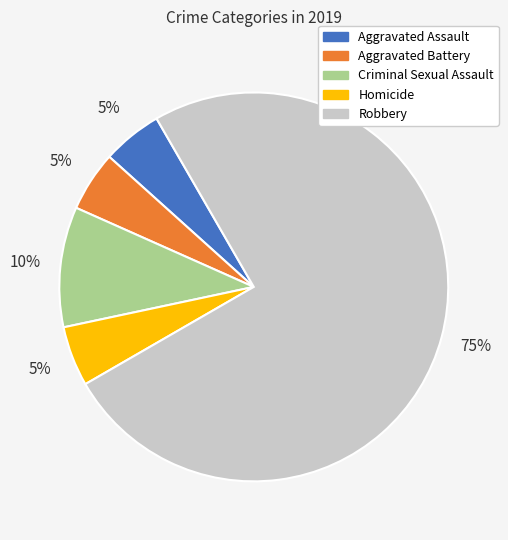

Does Criminal Sexual Assault account for over 50% of the chart?

No